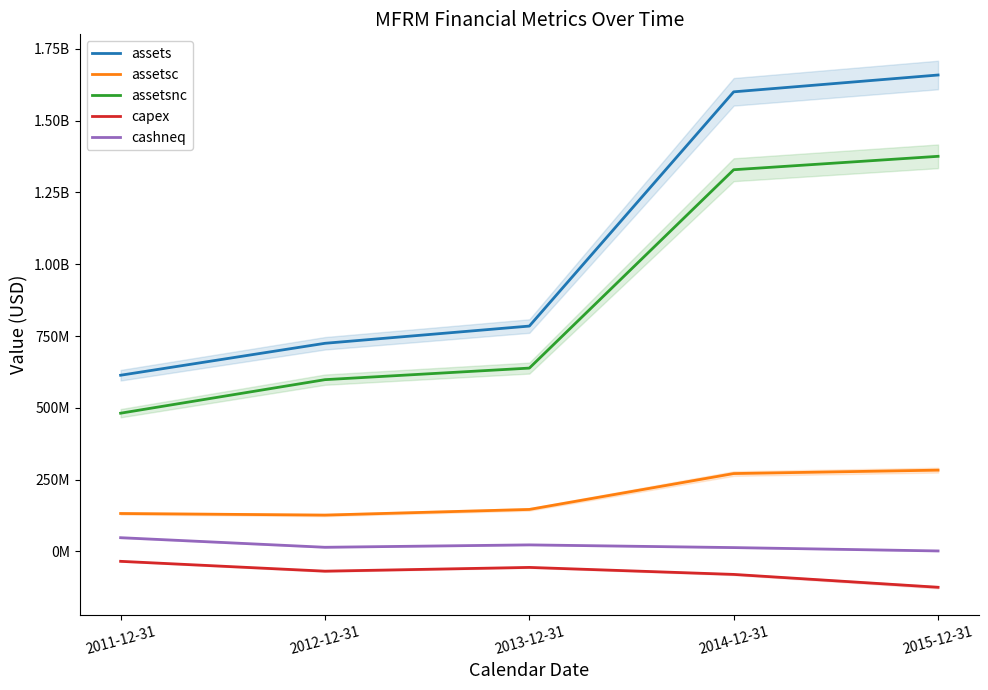

What value does the assetsc series have at 2011-12-31, to the nearest 10?

132142000